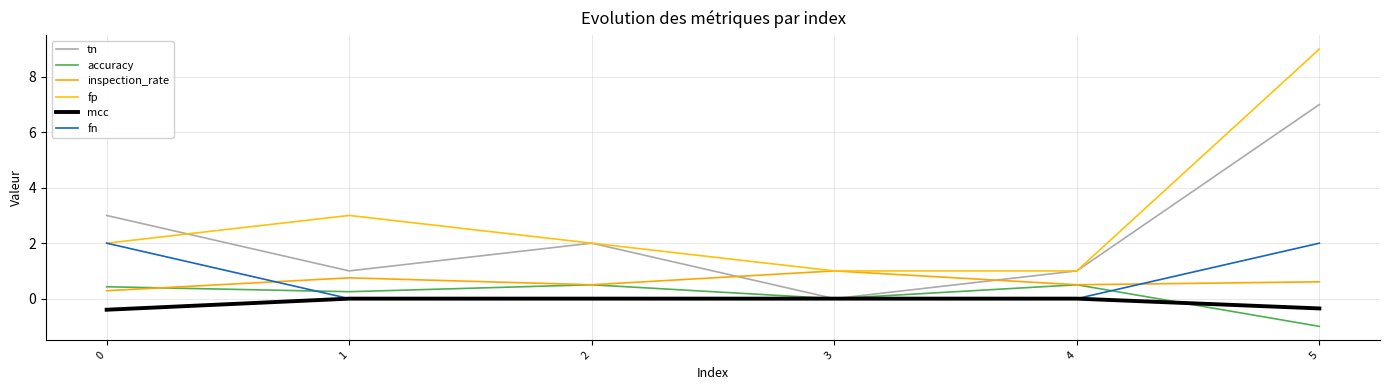

What is the sum of all accuracy values?

0.7